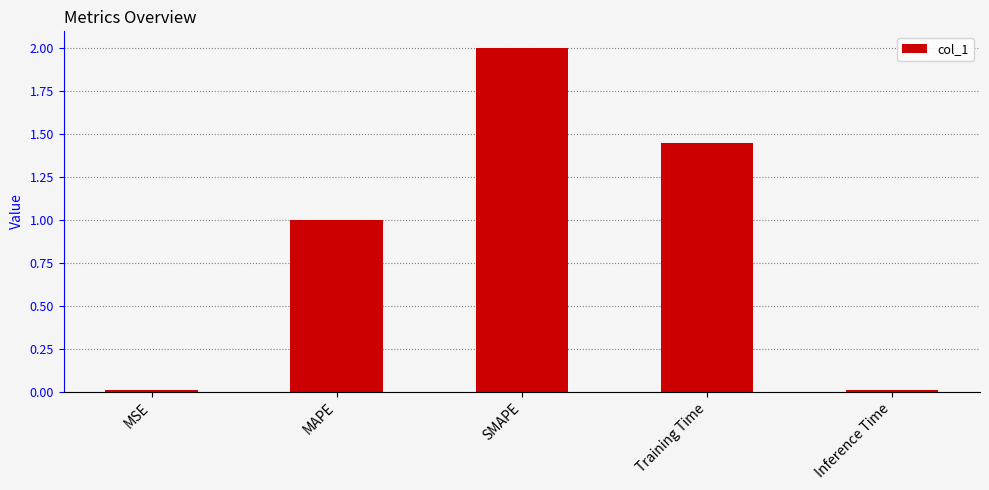

Approximately how many times larger is the value at SMAPE compared to Training Time?

1.4